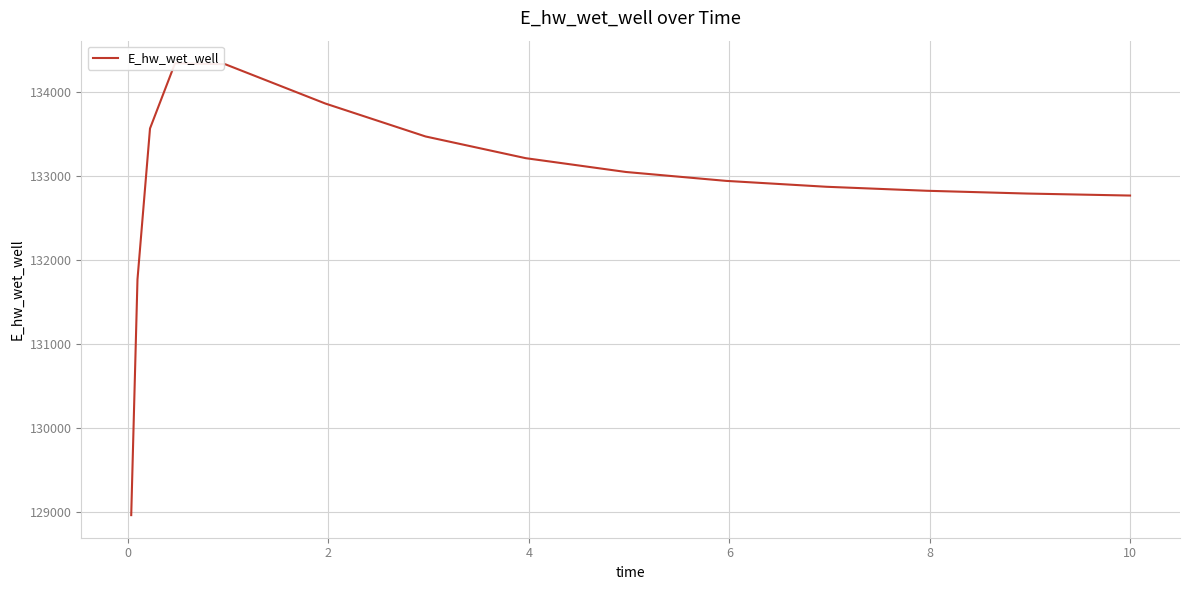

Does the chart have visible grid lines?

Yes